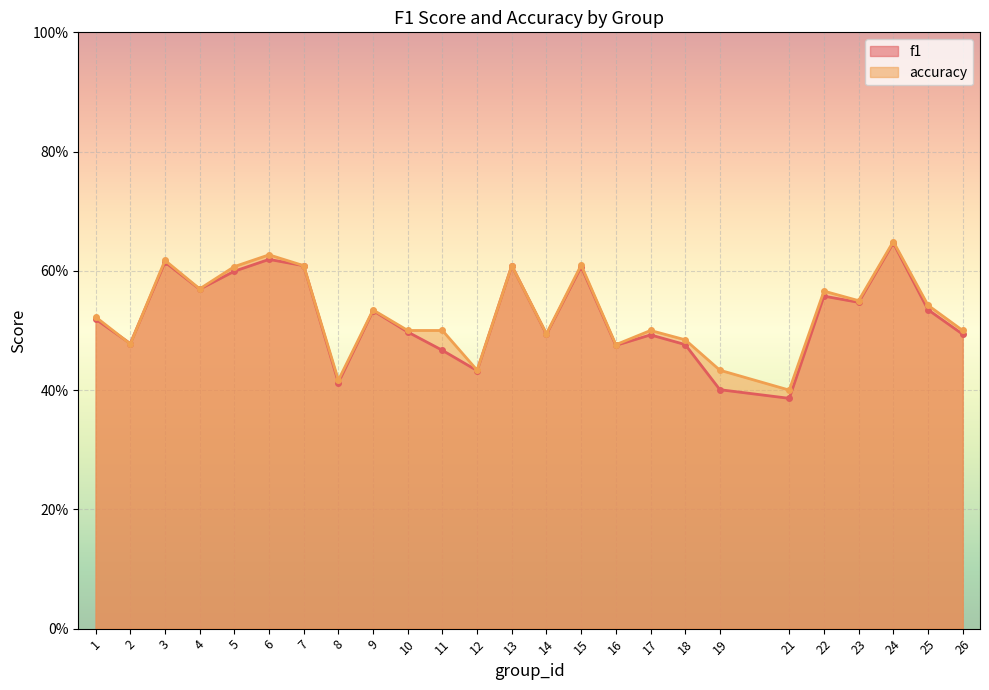

Read the f1 value at 6.

0.6